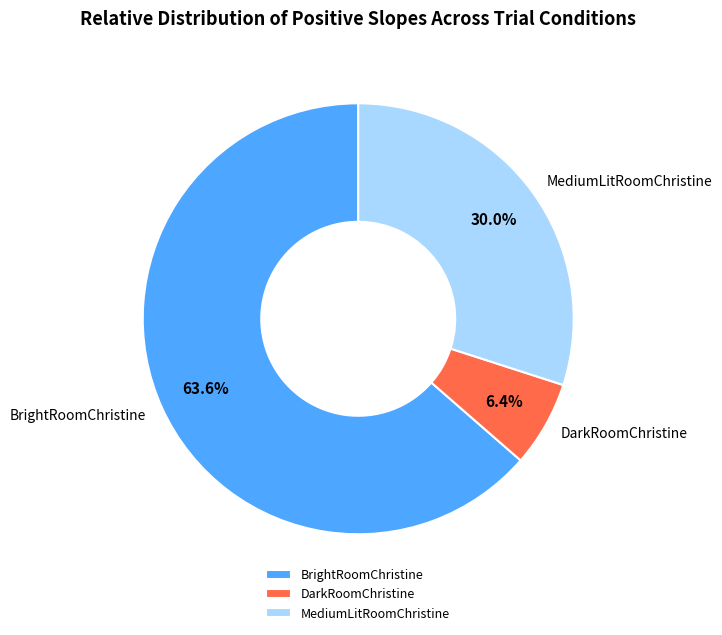

Rank the categories by value from highest to lowest.

BrightRoomChristine, MediumLitRoomChristine, DarkRoomChristine